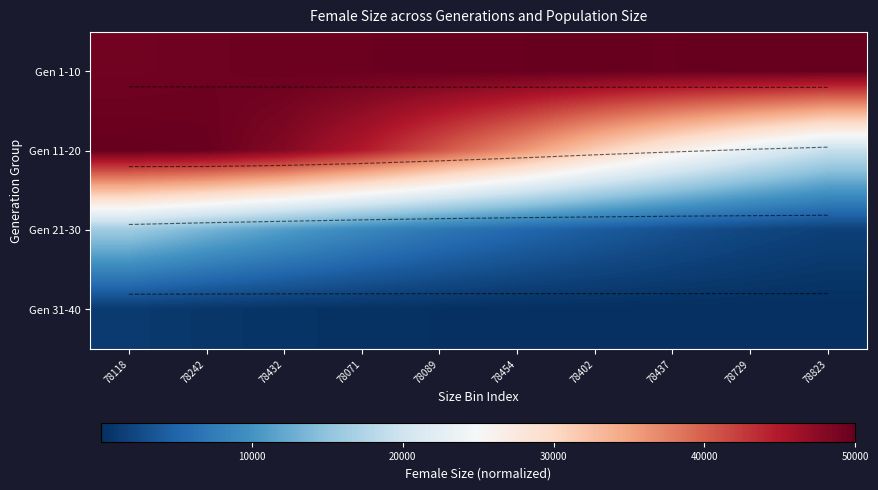

Is the value of Gen 1-10 at 78242 greater than the value of Gen 31-40 at 78118?

Yes